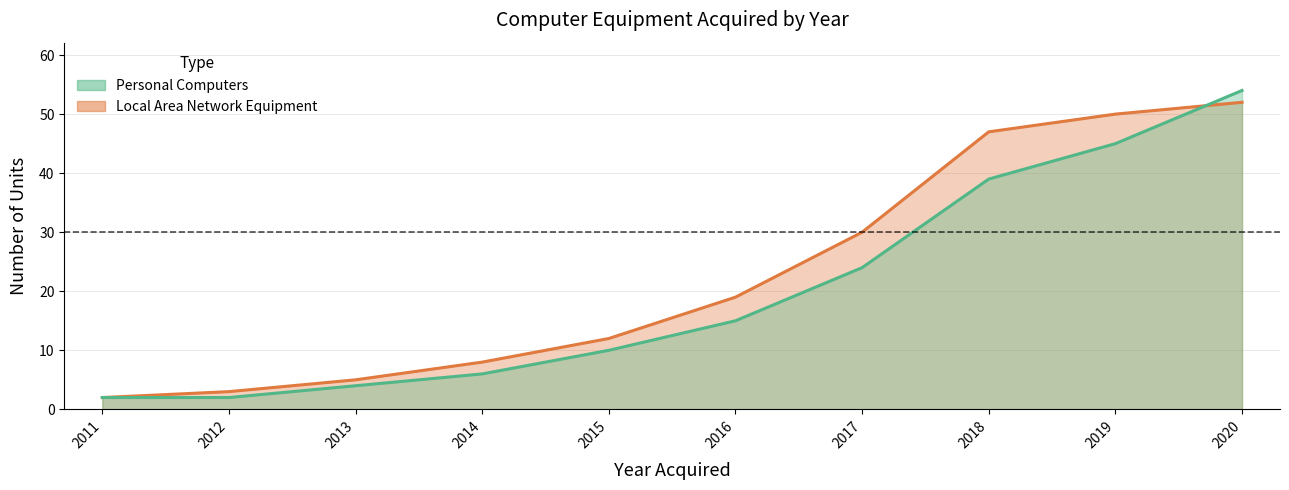

True or false: Local Area Network Equipment has more than 1 points higher than both neighbors.

False